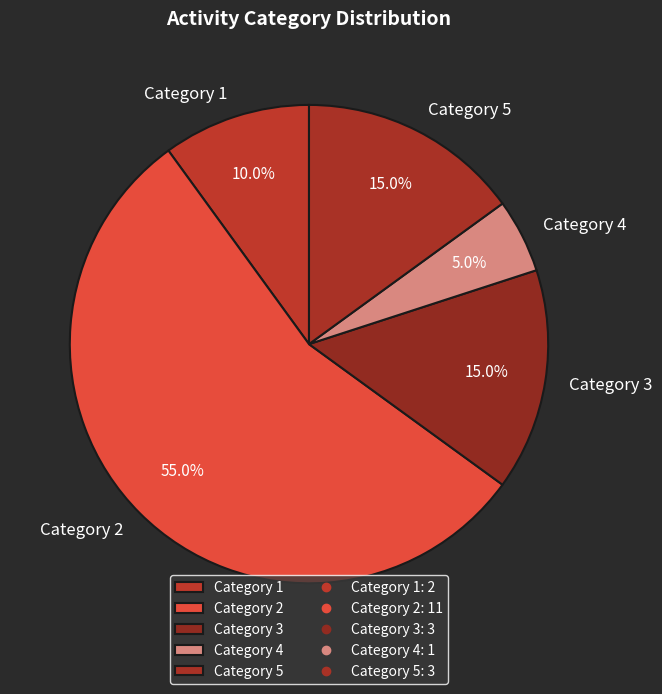

To the nearest percent, what is the average slice percentage?

20%